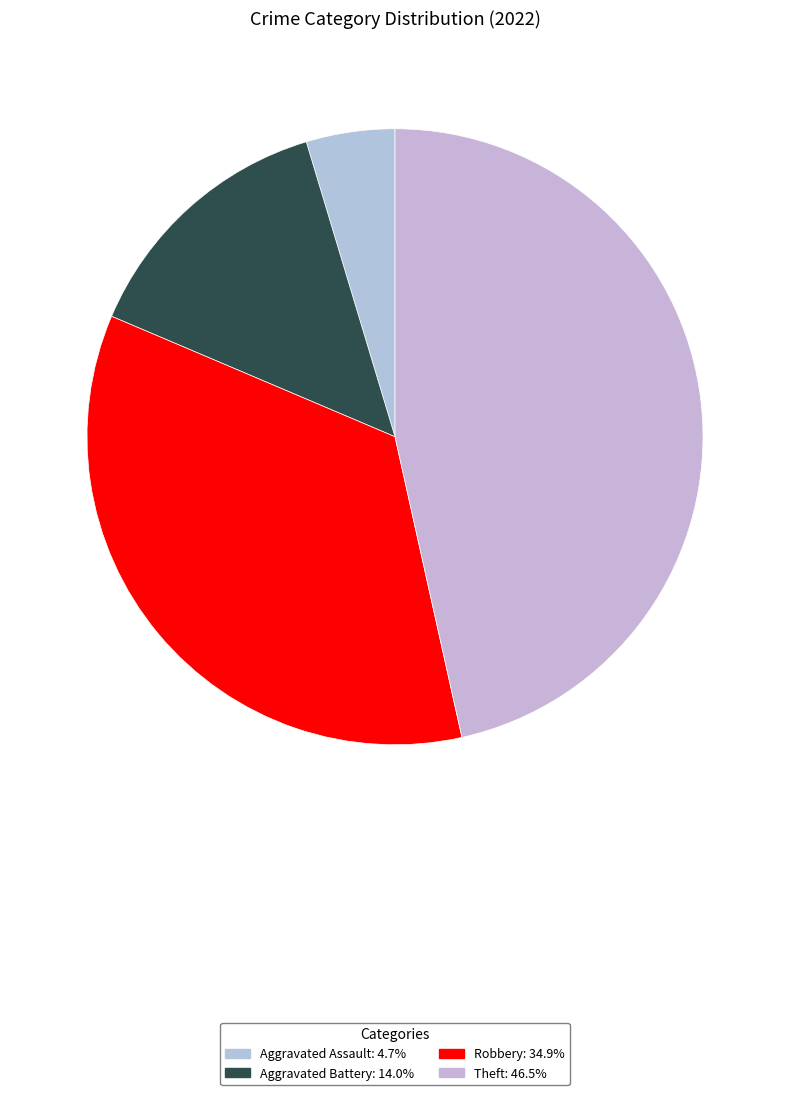

Count the number of slices in the pie.

4